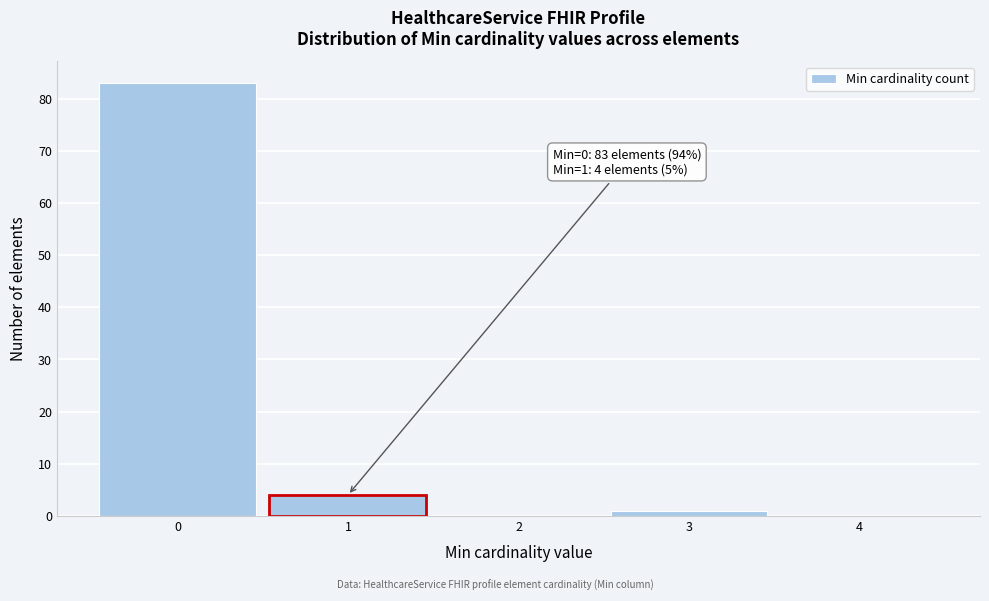

Over which range of the x-axis is the bar tallest?

-0.5 to 0.5